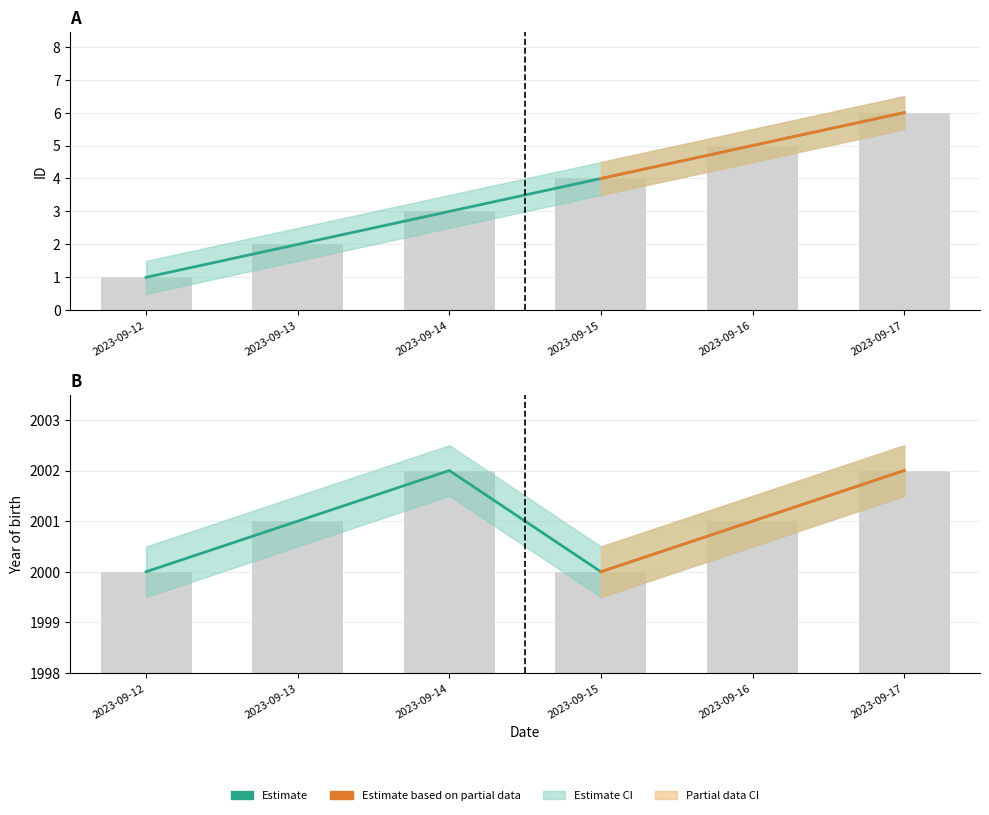

What is the lowest value of the Year of birth series?

2000